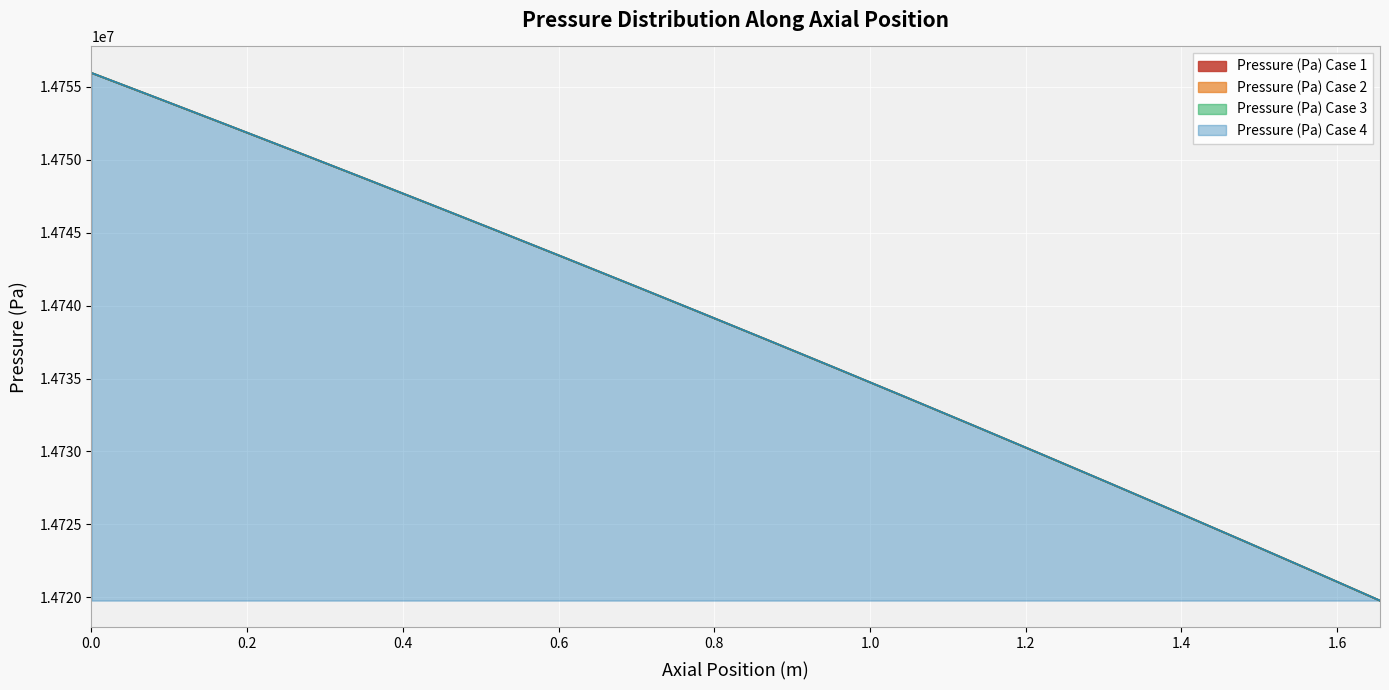

Between 0.7839473684210527 and 1.655, which series saw the biggest shift?

Pressure (Pa) Case 1